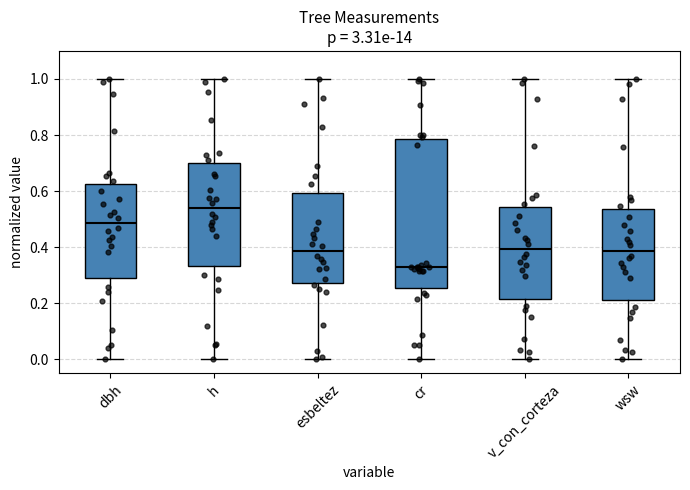

Which box's median line is the lowest?

cr